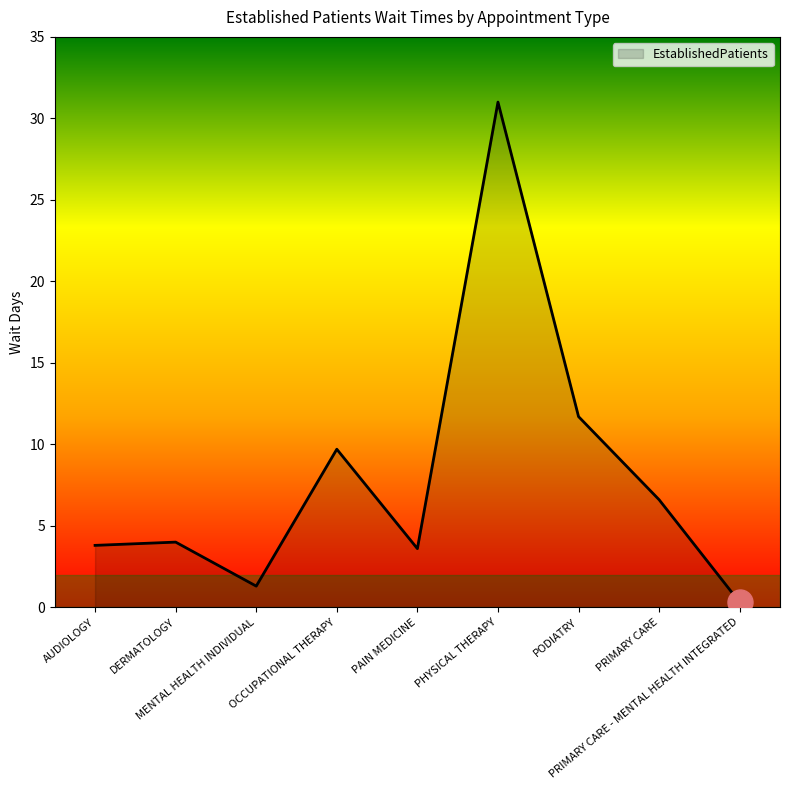

What is the maximum value shown in the chart?

31.0